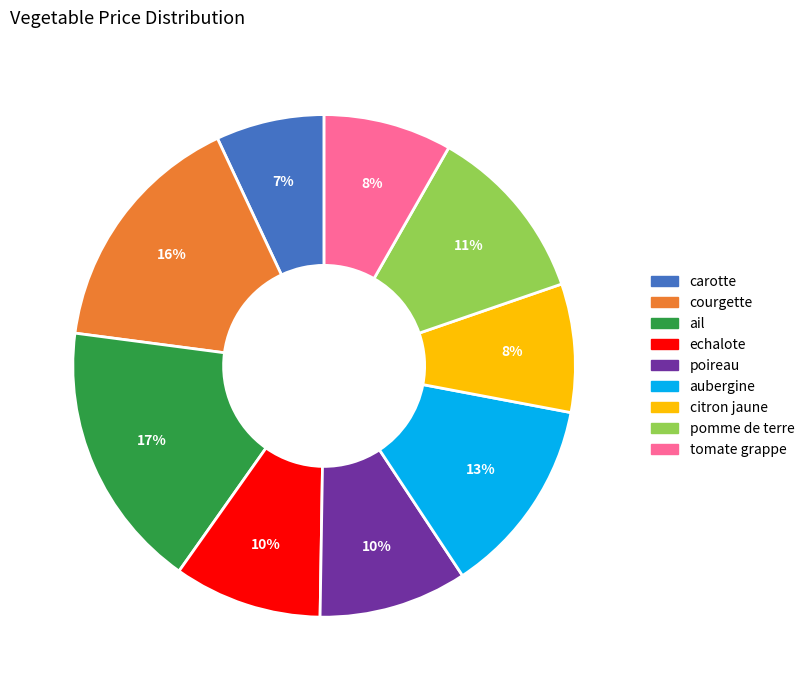

Count the number of slices in the pie.

9